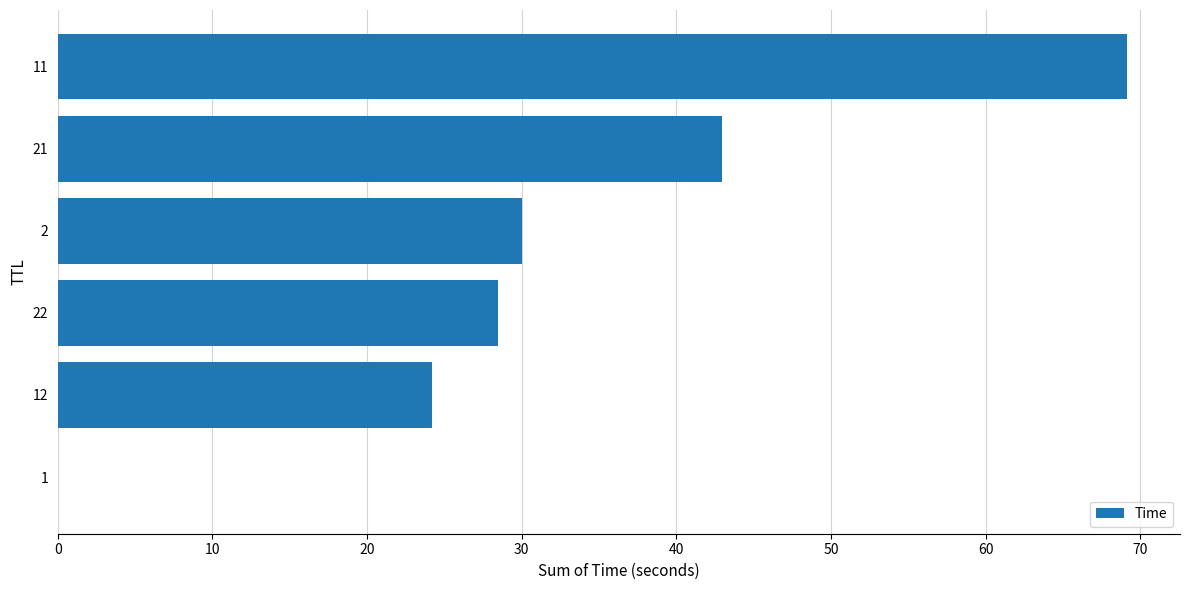

Read the value at 2.

30.0